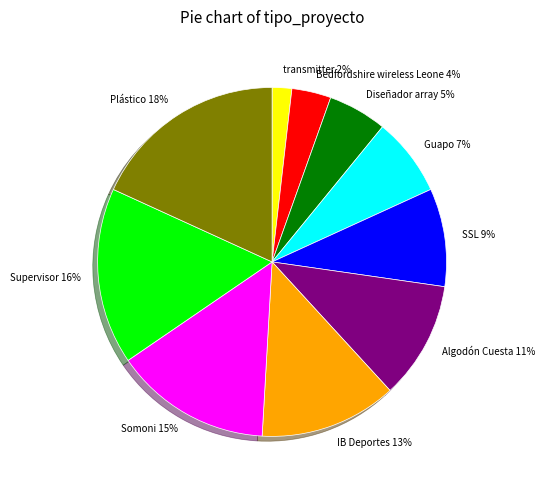

True or false: SSL accounts for 9% of the total.

True